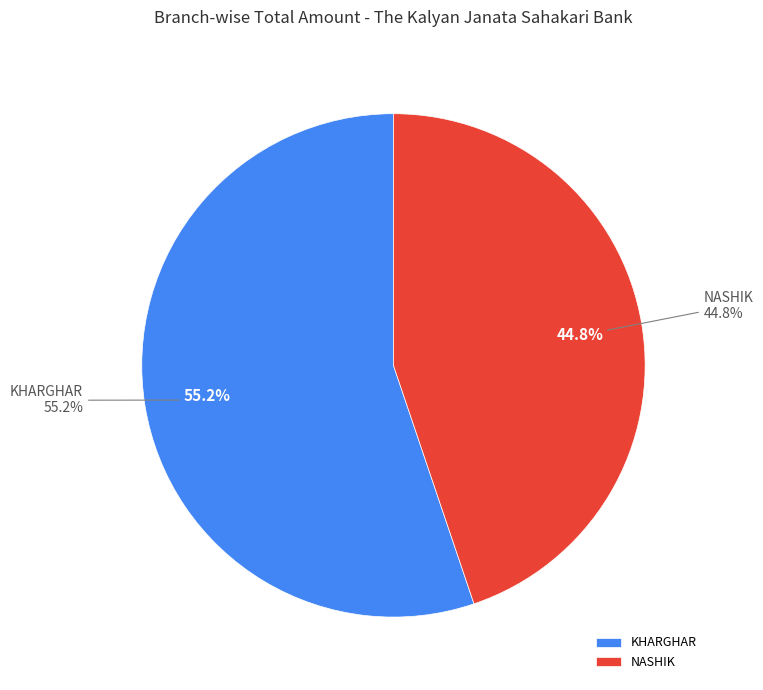

Which slice is the largest?

KHARGHAR